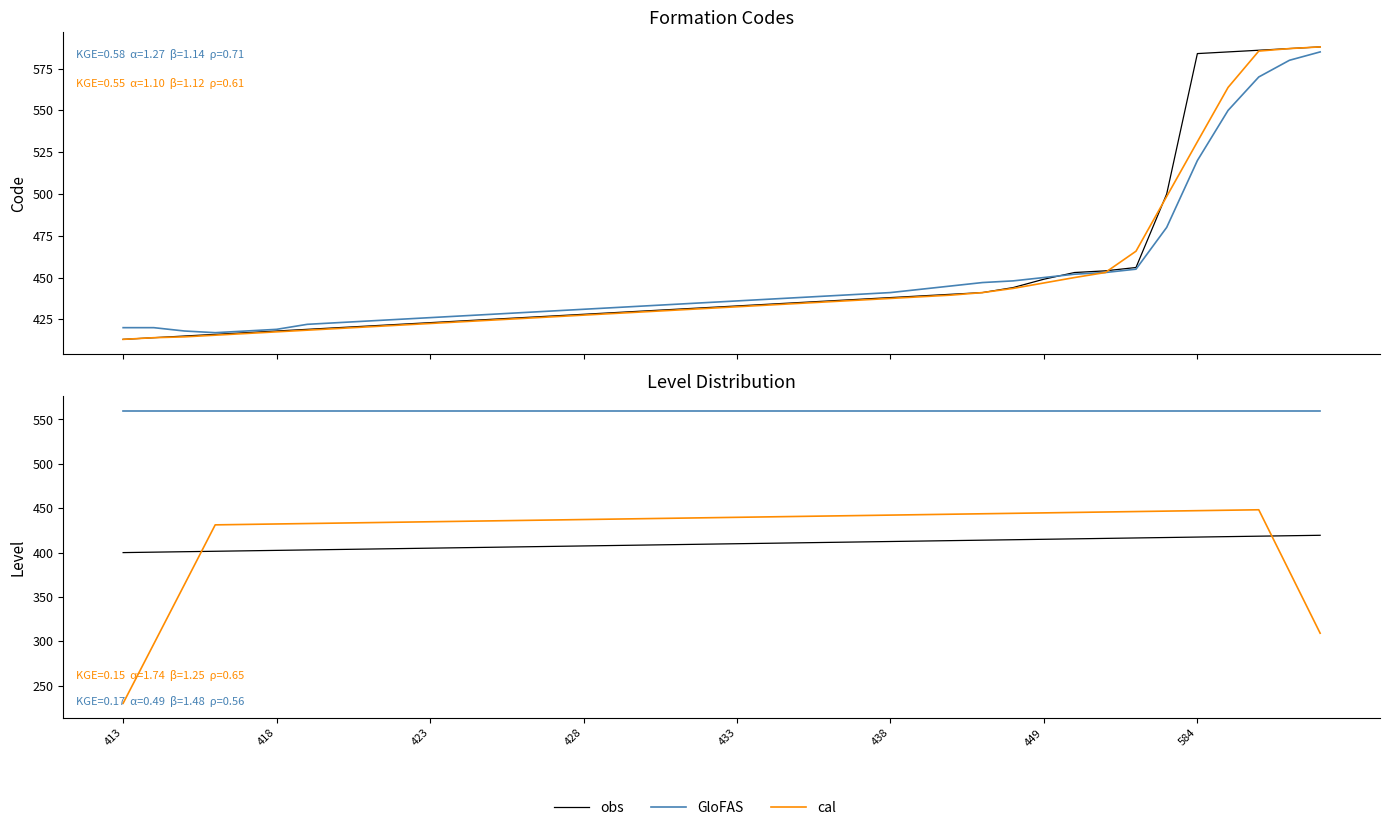

Is it true that cal equals 434.2 at 9?

True